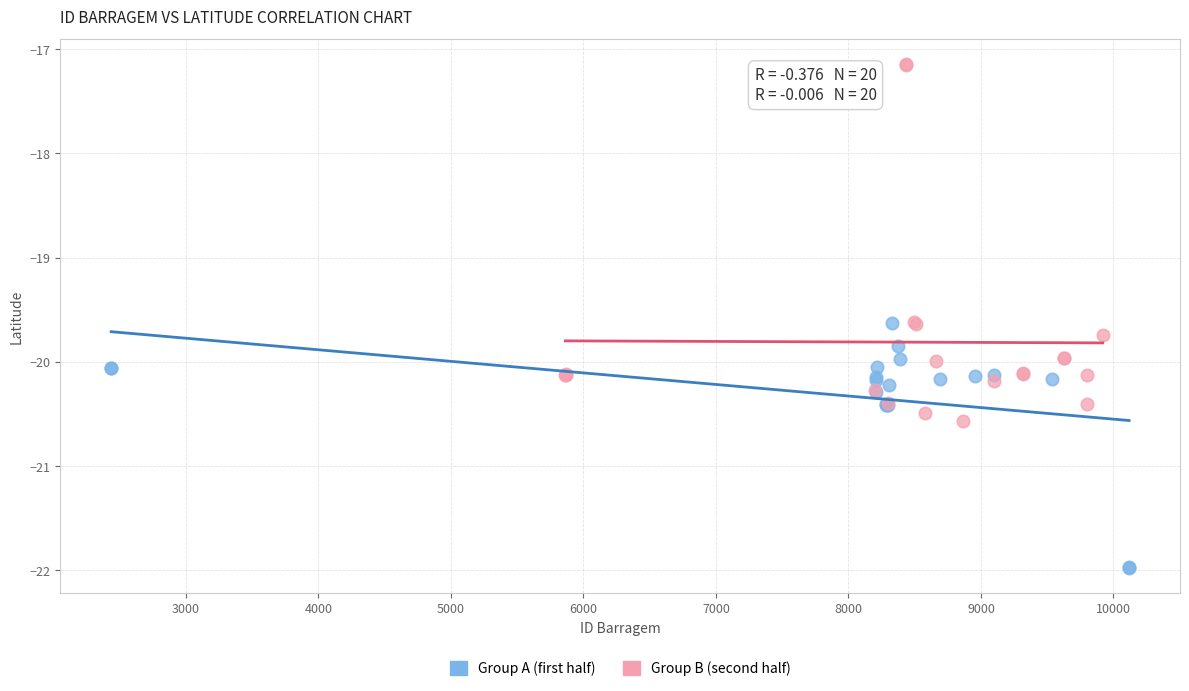

Which series contains the lowest Y value?

Group A (first half)